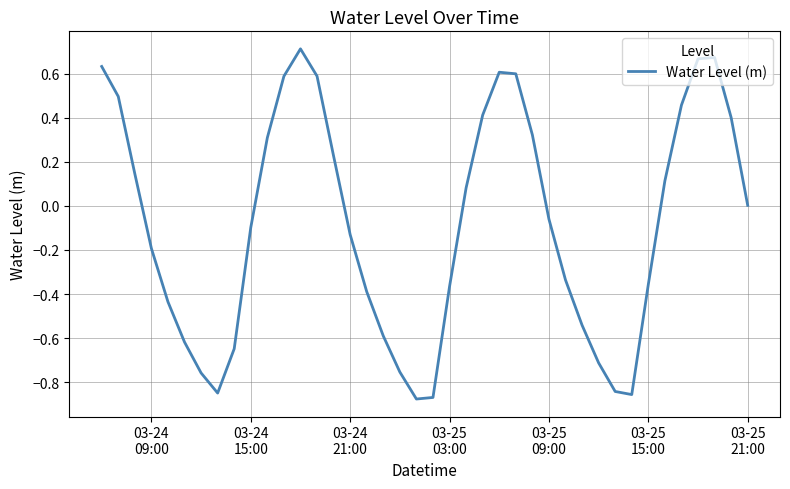

What is the difference between the maximum and minimum values?

1.6